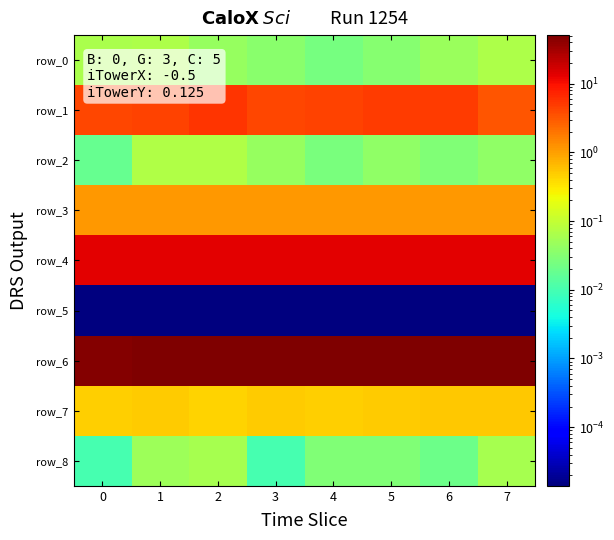

The value of row_3 at 0 is 1.2. True or false?

True